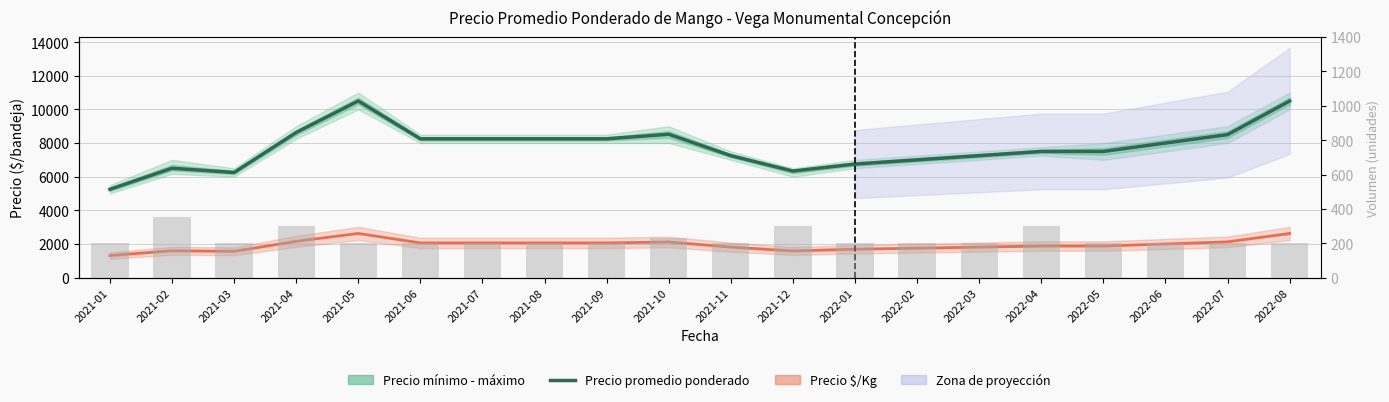

List the labels in order of Precio $/Kg value, smallest first.

2021-01, 2021-03, 2021-12, 2021-02, 2022-01, 2022-02, 2021-11, 2022-03, 2022-04, 2022-05, 2022-06, 2021-06, 2021-07, 2021-08, 2021-09, 2021-10, 2022-07, 2021-04, 2021-05, 2022-08